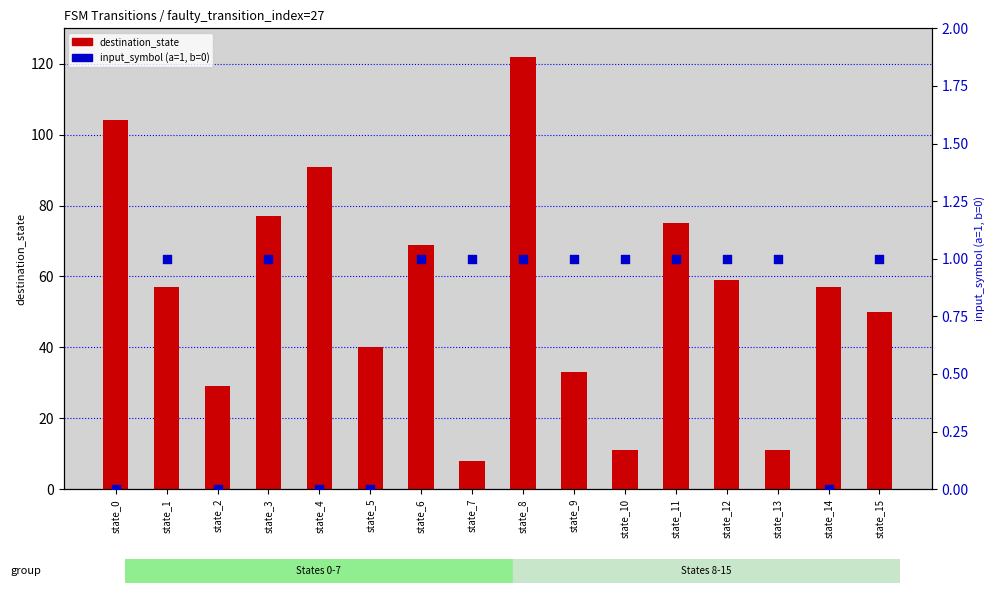

At which category is the sum across all series the highest?

state_8